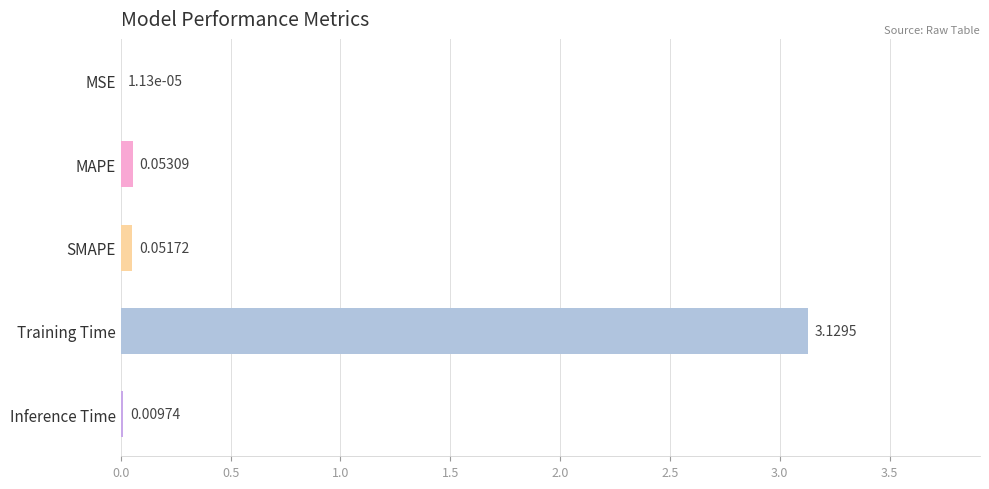

At which label is the value closest to 1?

MAPE